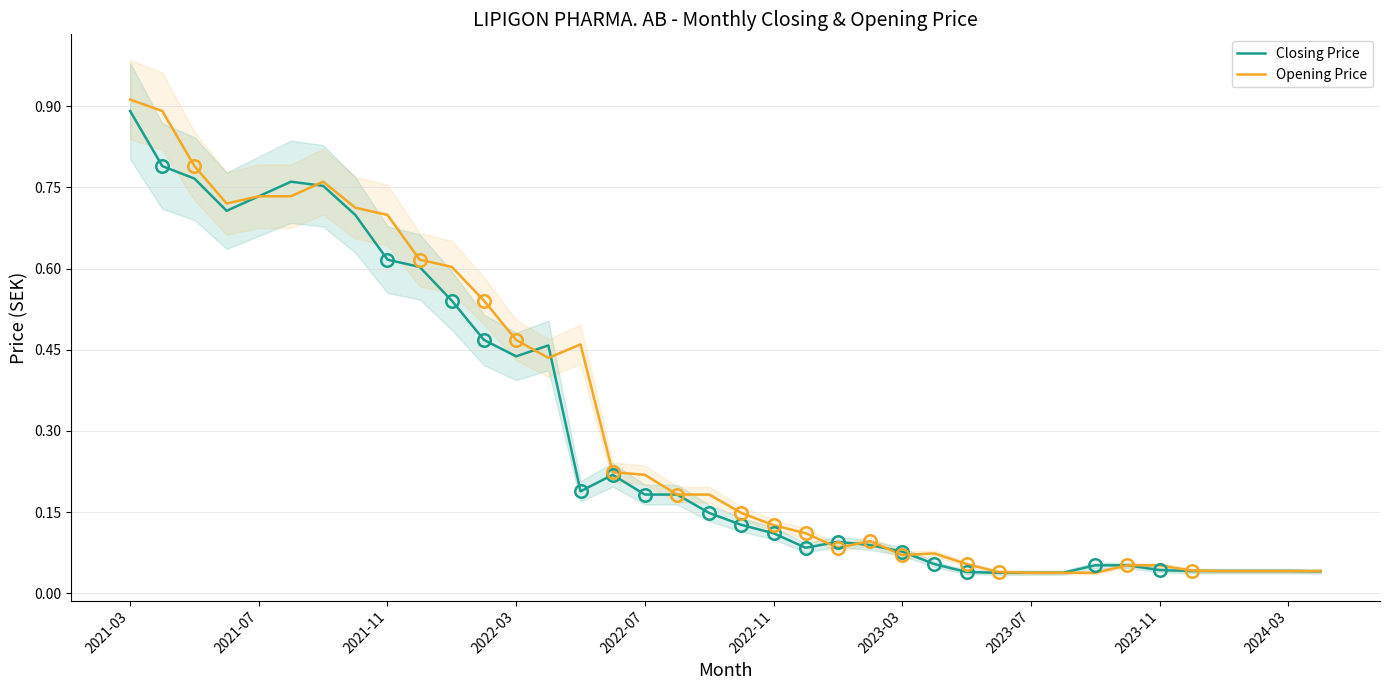

Which series has the largest range (max minus min)?

Opening Price